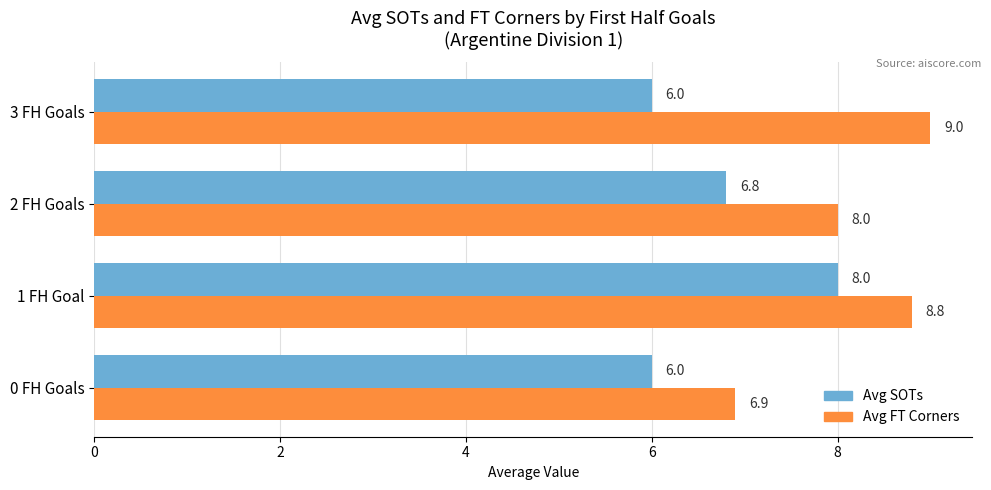

Which series has the widest spread of values?

Avg FT Corners